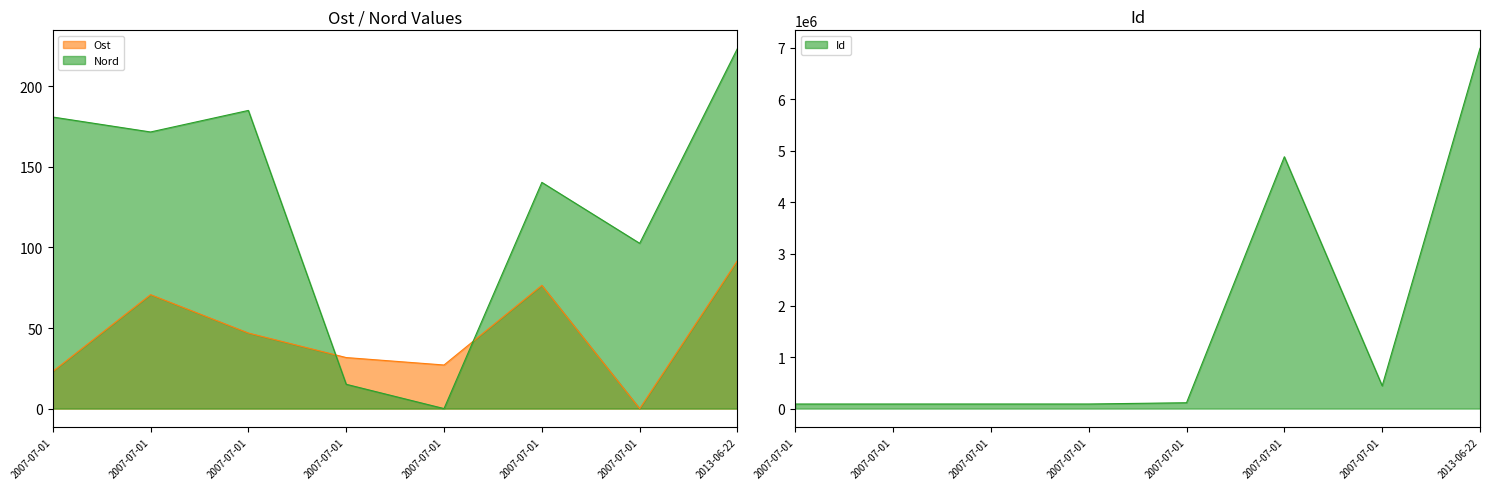

What are all the series names shown in the legend?

Ost, Nord, Id